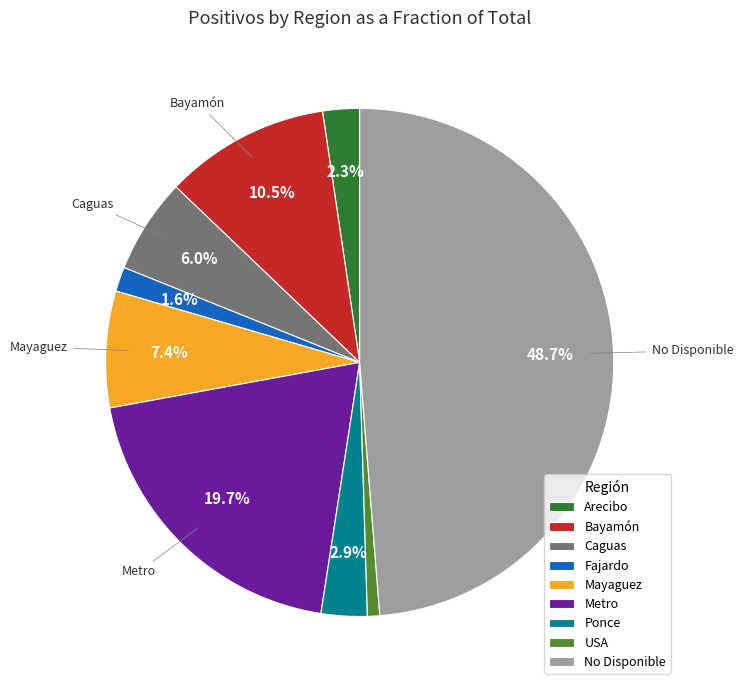

What percentage is the Metro slice, to the nearest percent?

20%